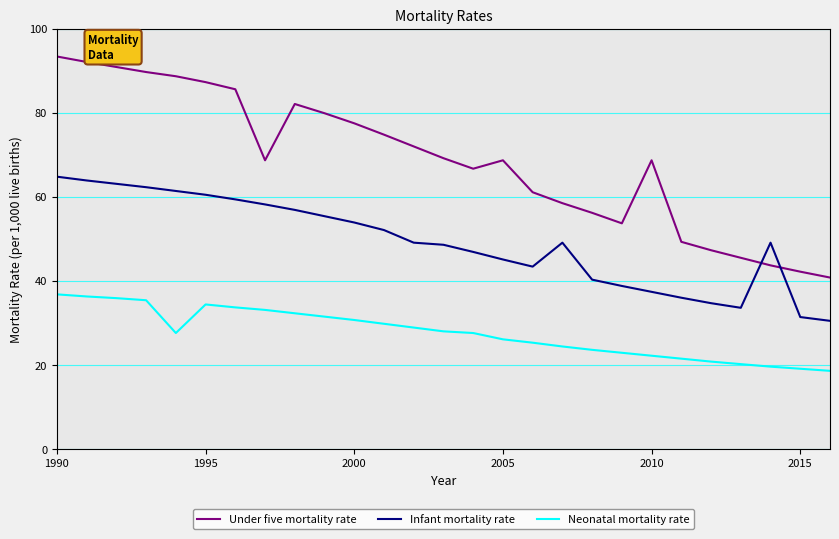

What is the difference between the maximum and minimum values in the Infant mortality rate series?

34.3